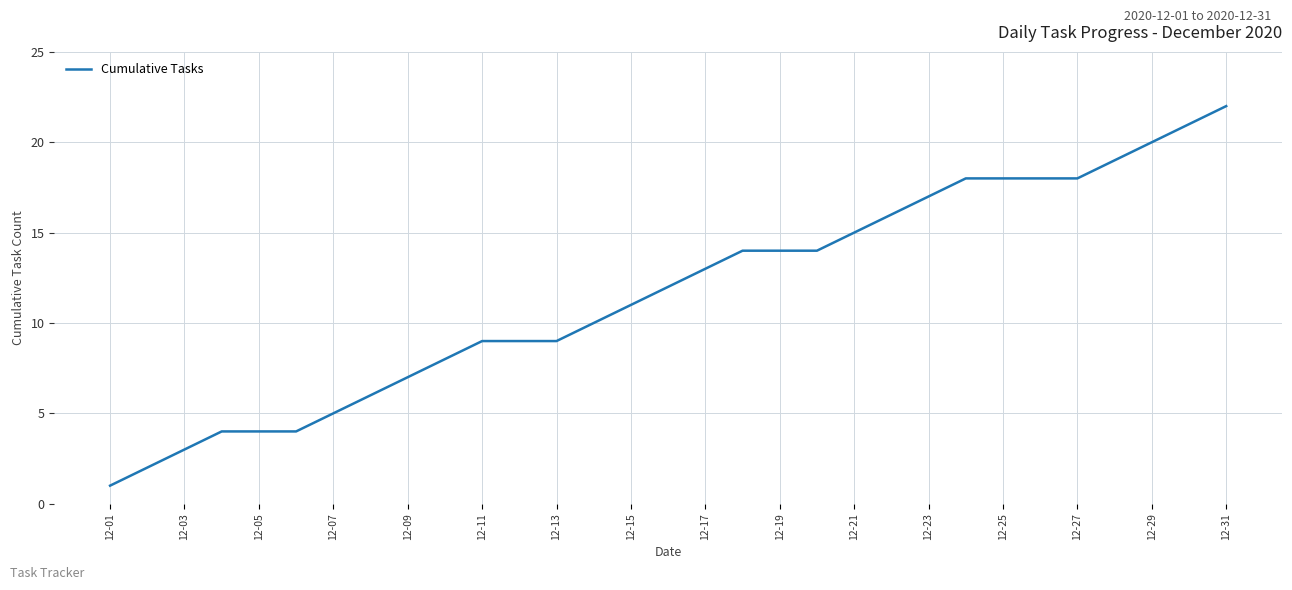

What is the difference between the maximum and minimum values?

21